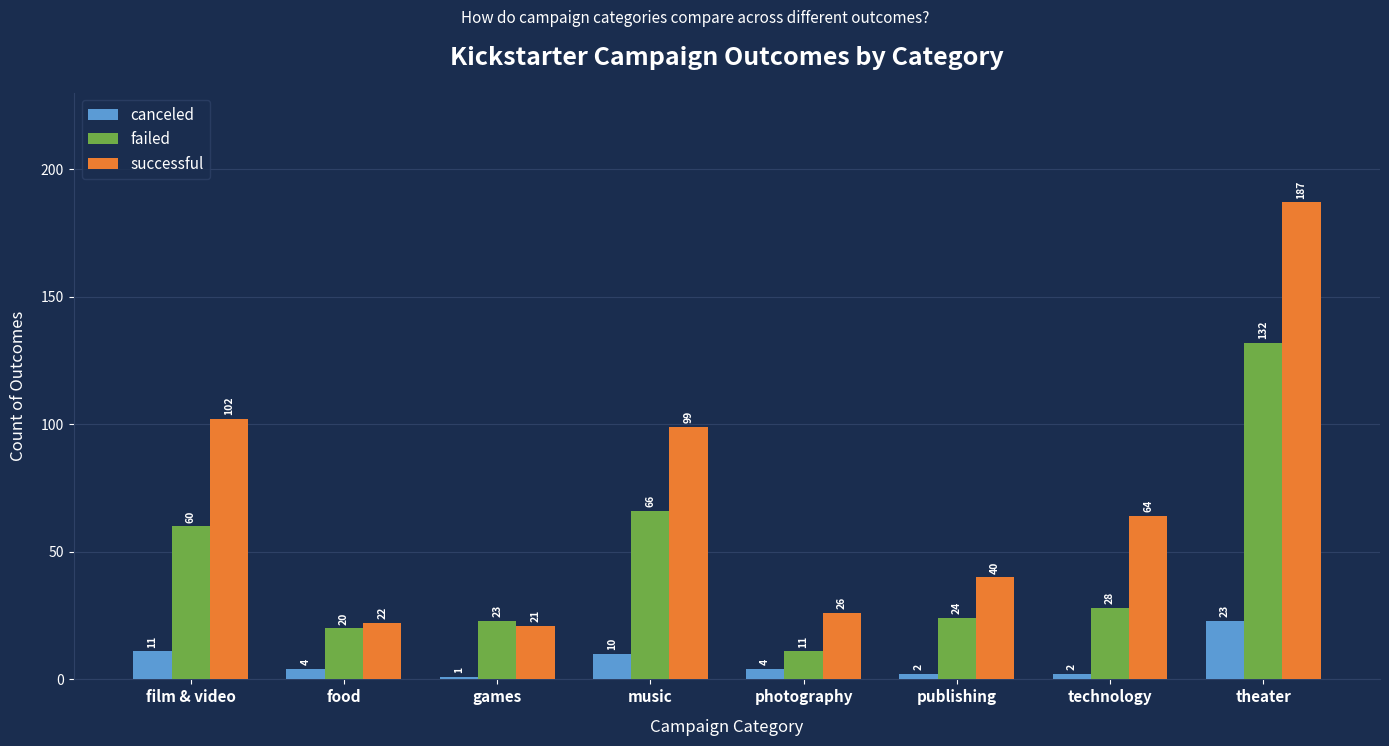

How many data points in canceled are less than 4?

3